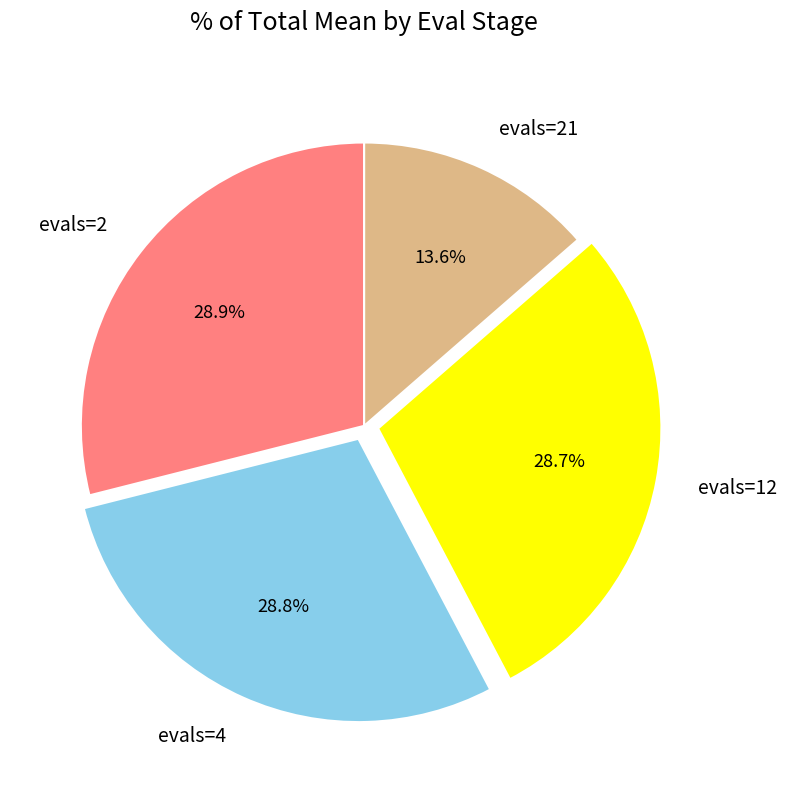

Is there a majority slice in this chart?

No